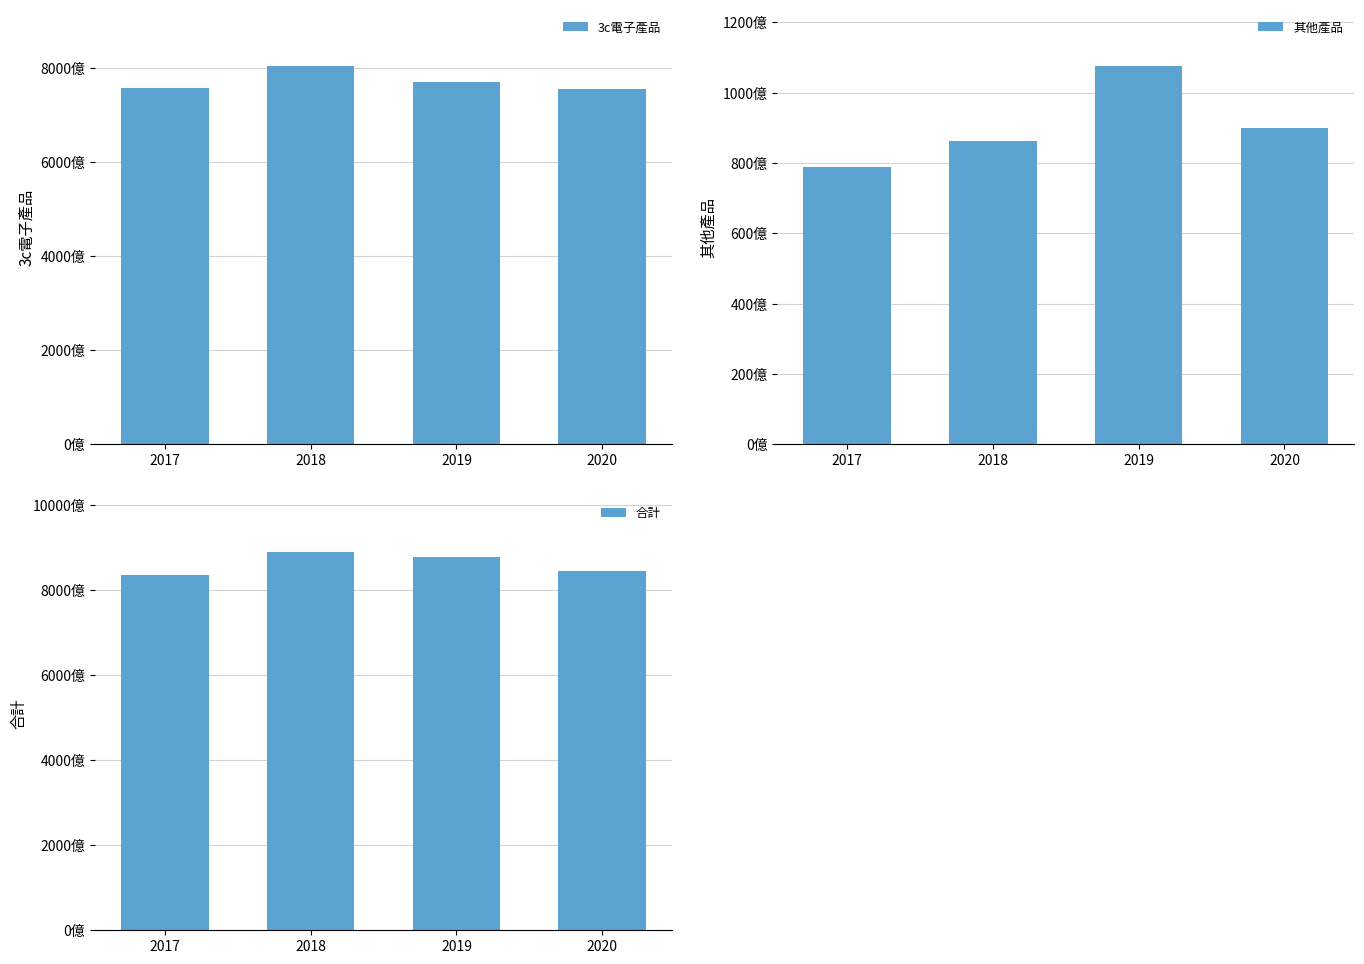

Which category has the highest value across all series?

2018